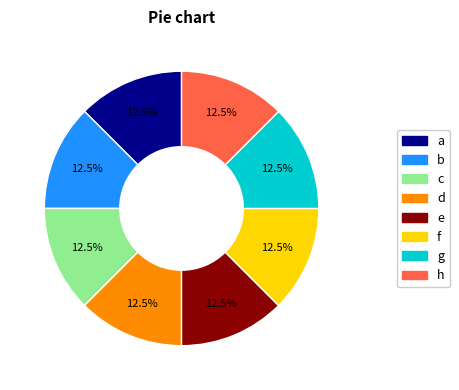

Is there any slice that represents more than half of the pie?

No